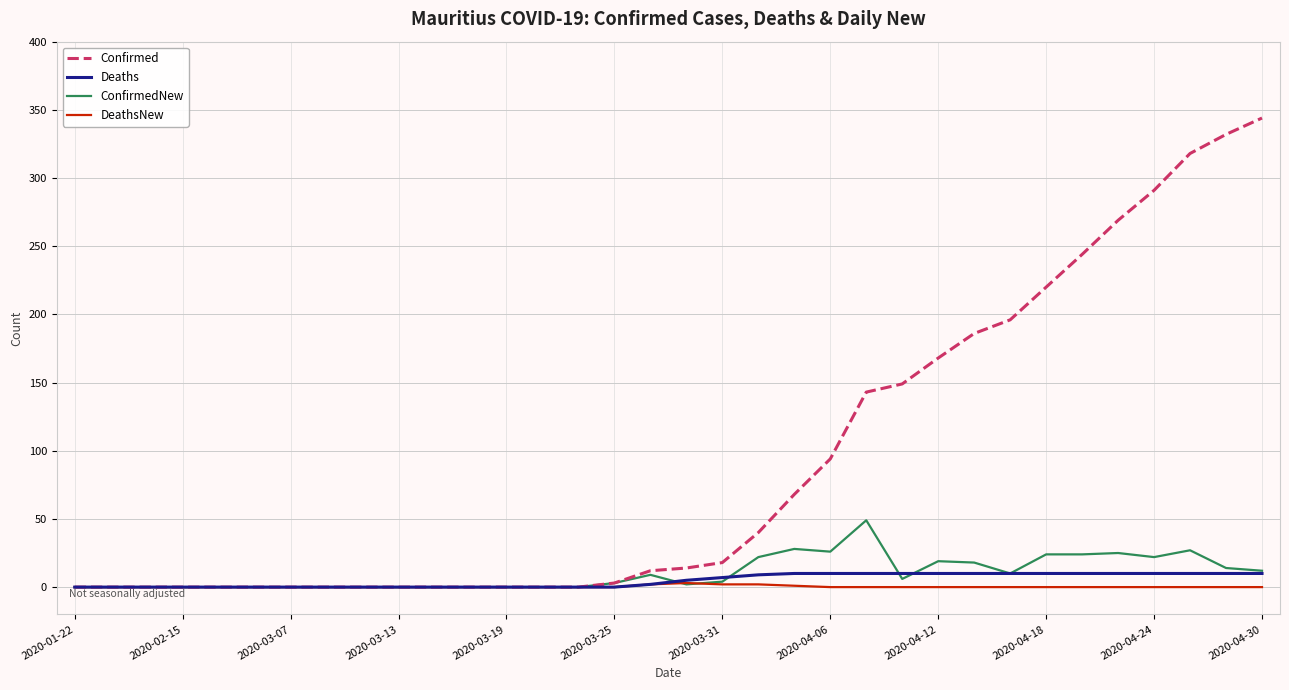

Which series has the largest total across all categories?

Confirmed